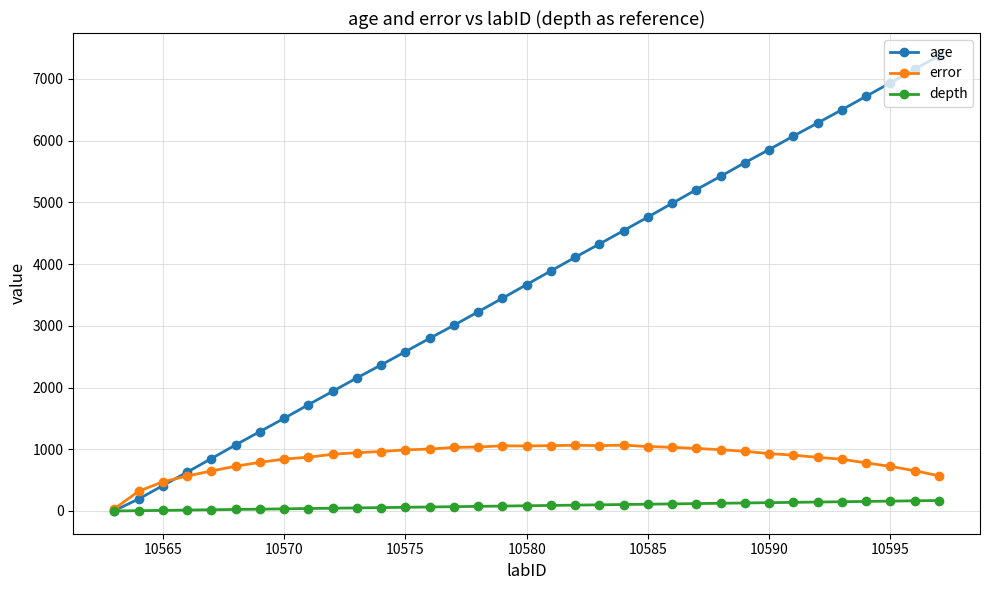

List the series in order of their peak value, highest first.

age, error, depth